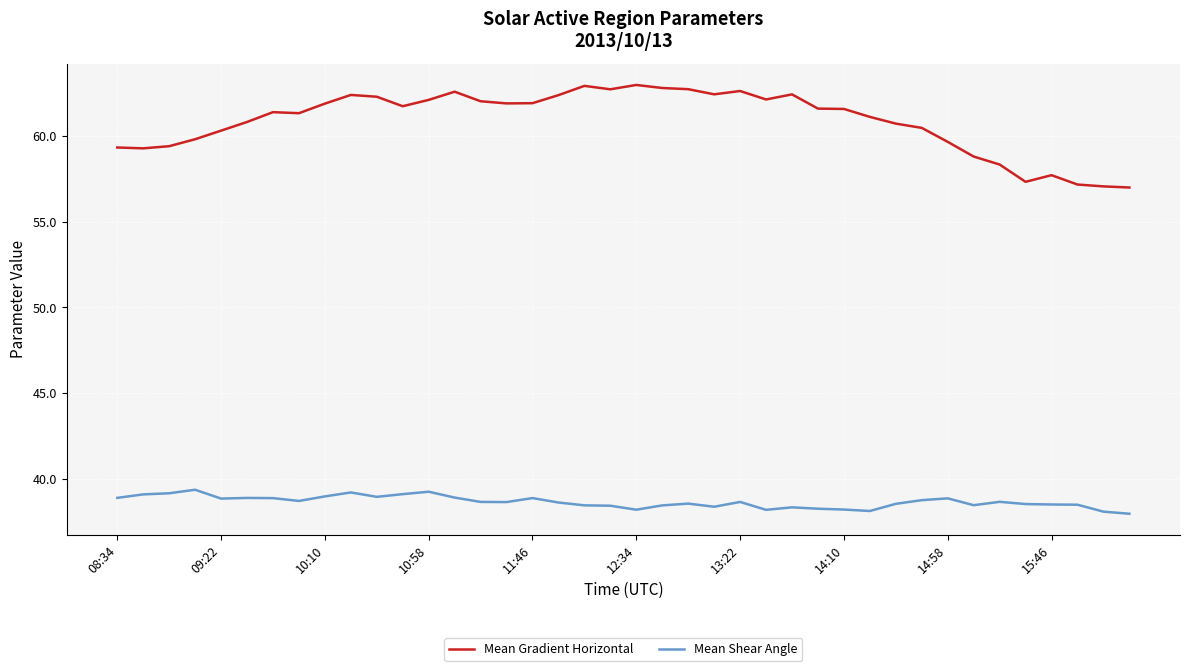

List the series in order of their peak value, highest first.

Mean Gradient Horizontal, Mean Shear Angle